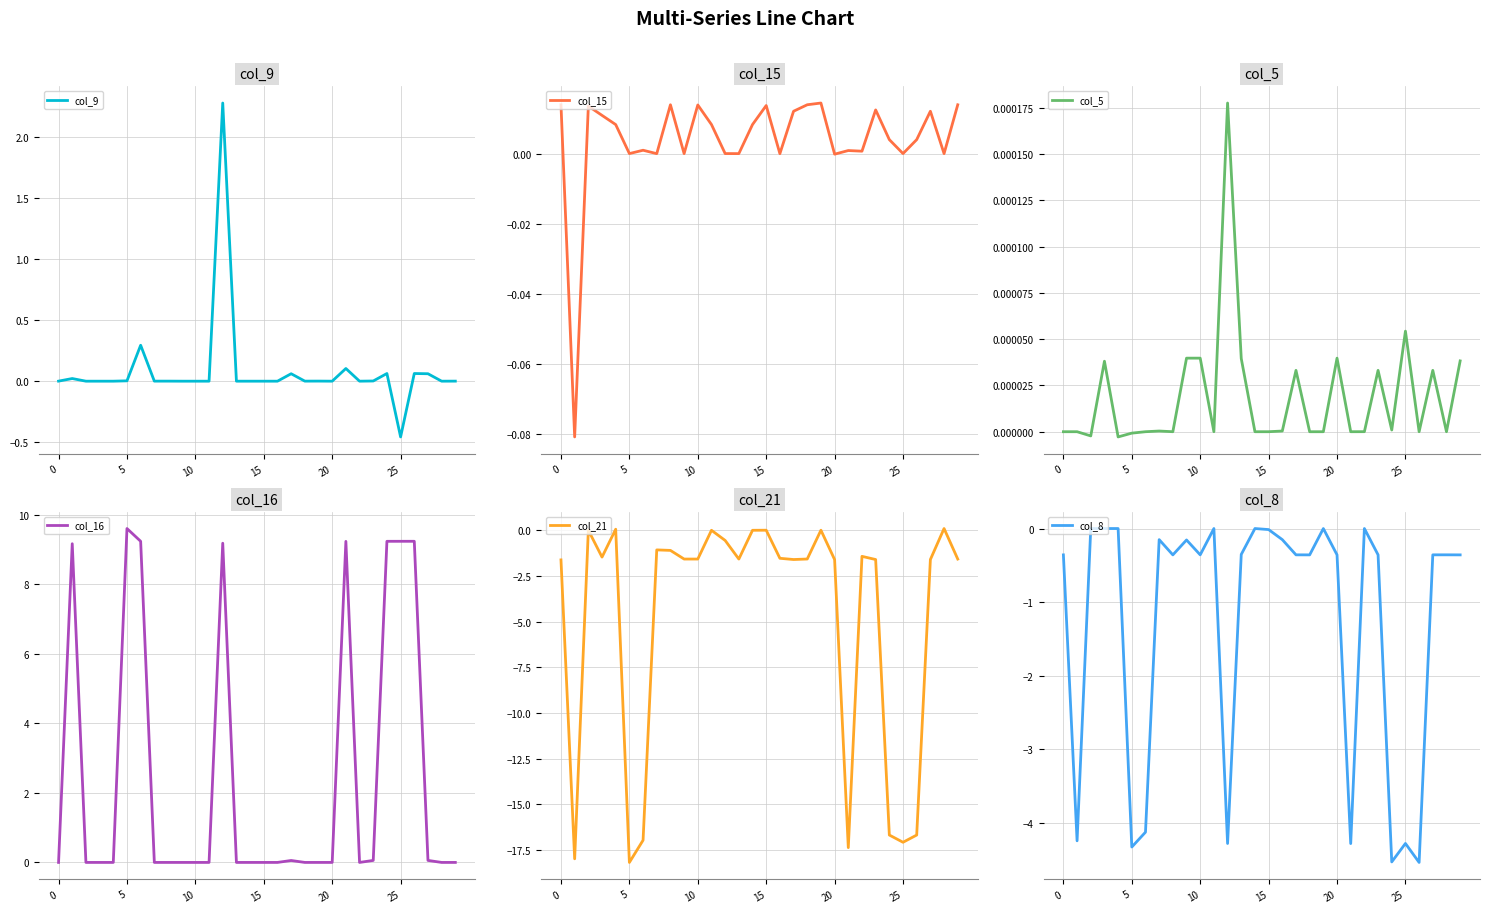

Rank the series at 21 from lowest to highest value.

col_21, col_8, col_5, col_15, col_9, col_16